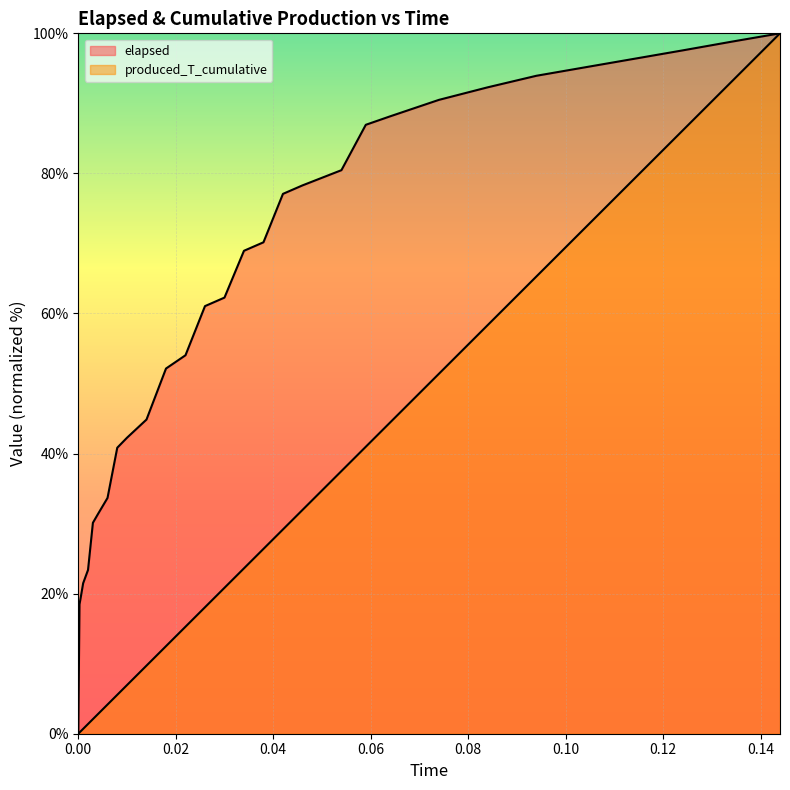

How many lines are shown in the chart?

2